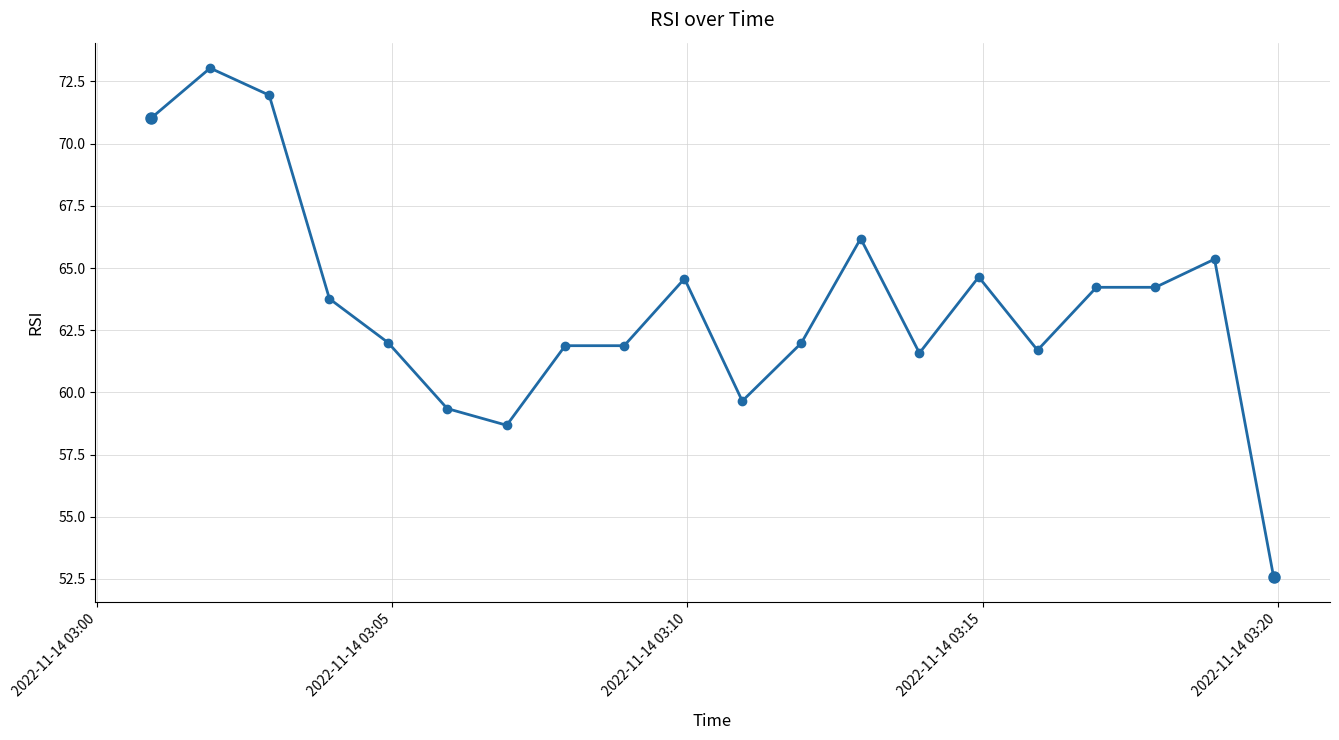

What is the minimum value shown in the chart?

52.6